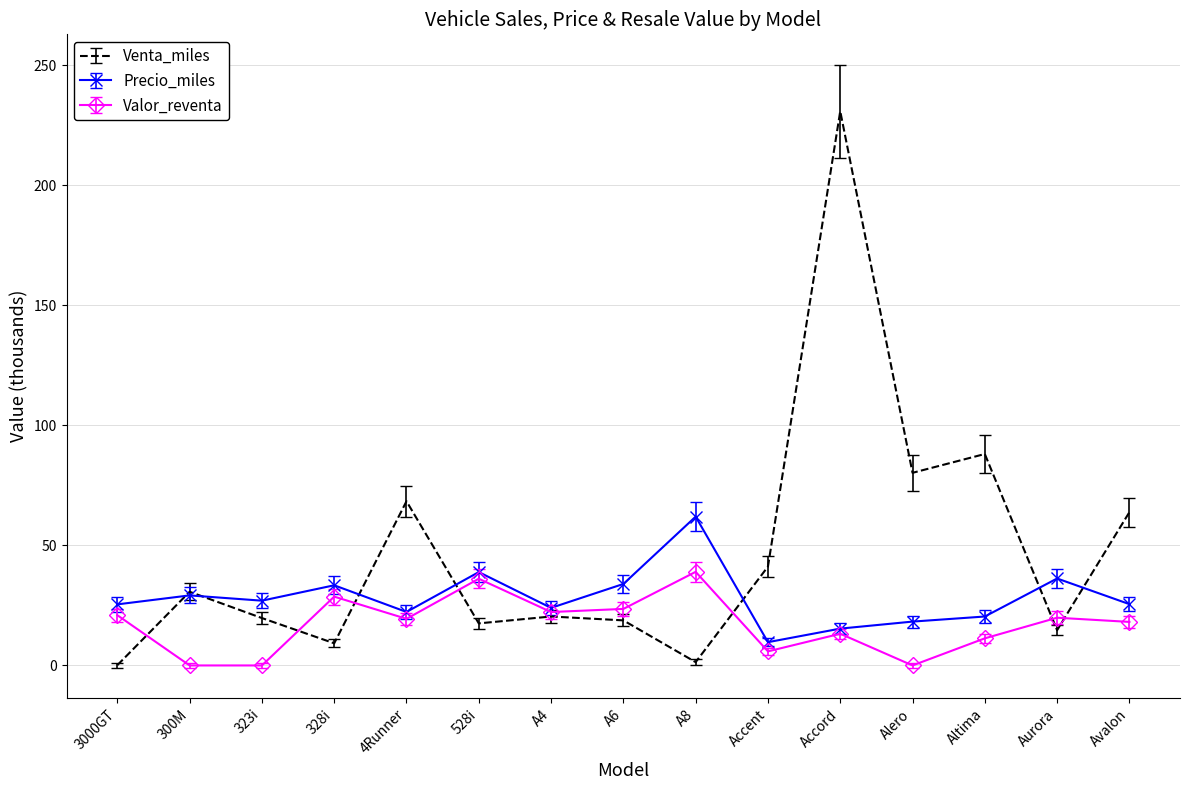

Is the value of Venta_miles at Accent greater than the value of Valor_reventa at 323i?

Yes